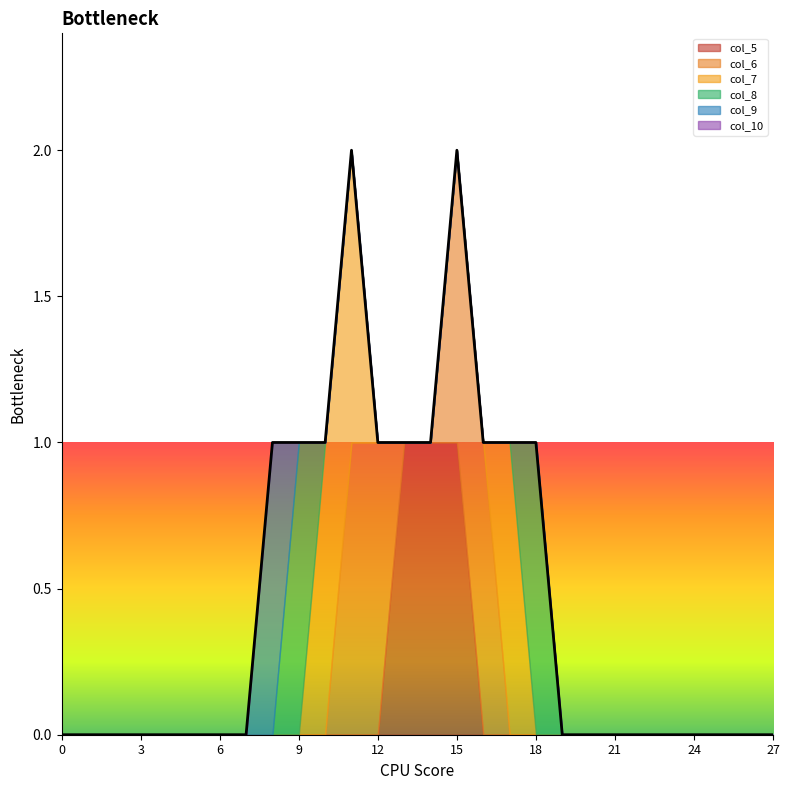

True or false: col_6 and col_10 intersect in this chart.

False